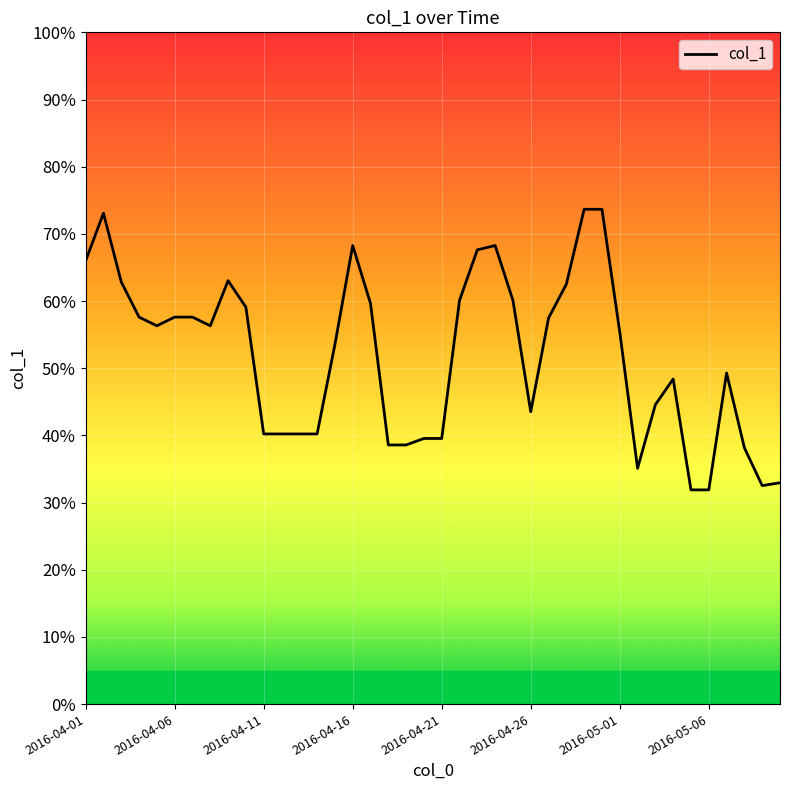

What is the smallest value displayed?

31.9